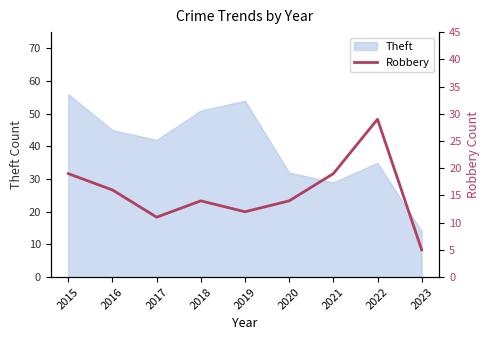

Does the chart have visible grid lines?

No